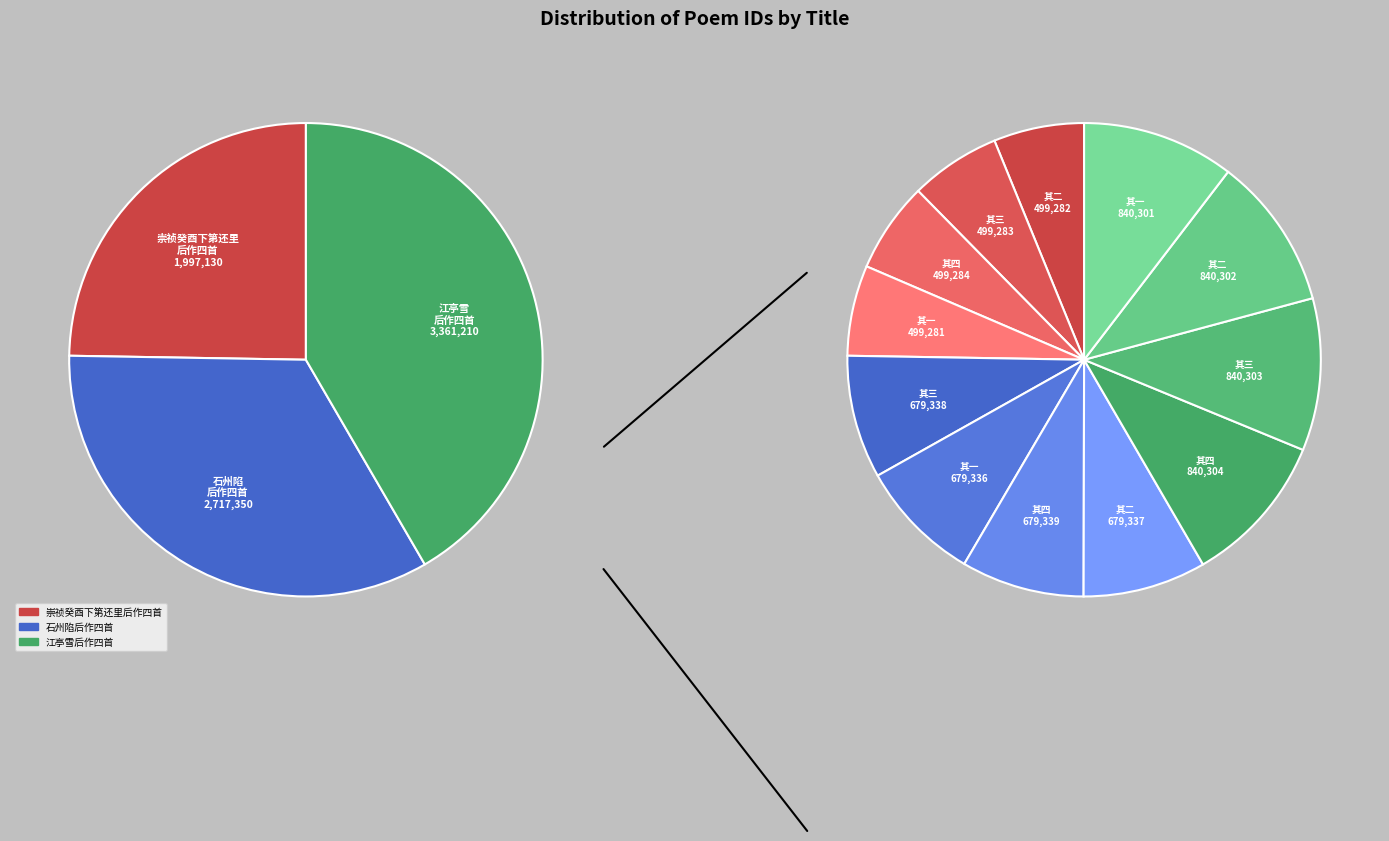

To the nearest percent, what portion does 石州陷后作四首 其四 represent?

8%